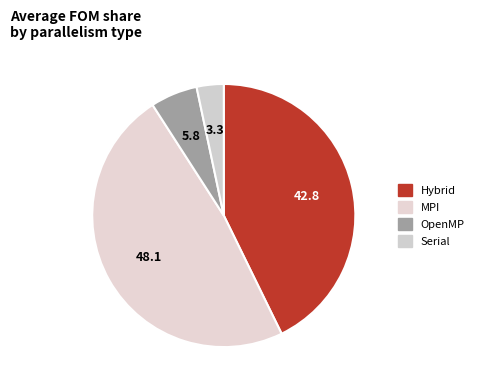

Count the number of slices in the pie.

4